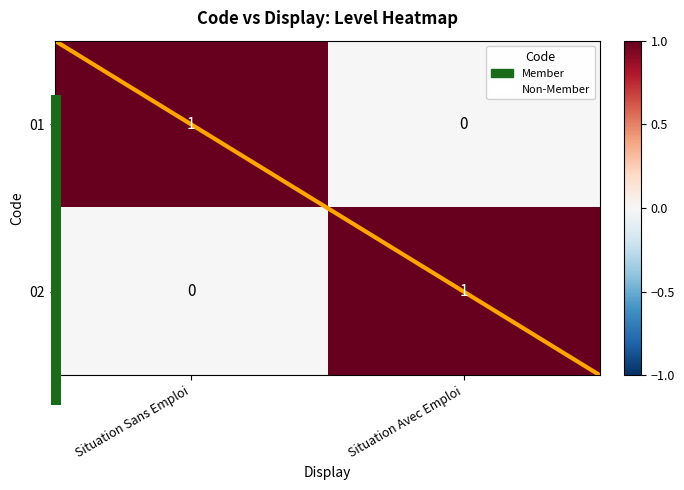

Is it true that 02 equals 0 at Situation Sans Emploi?

True